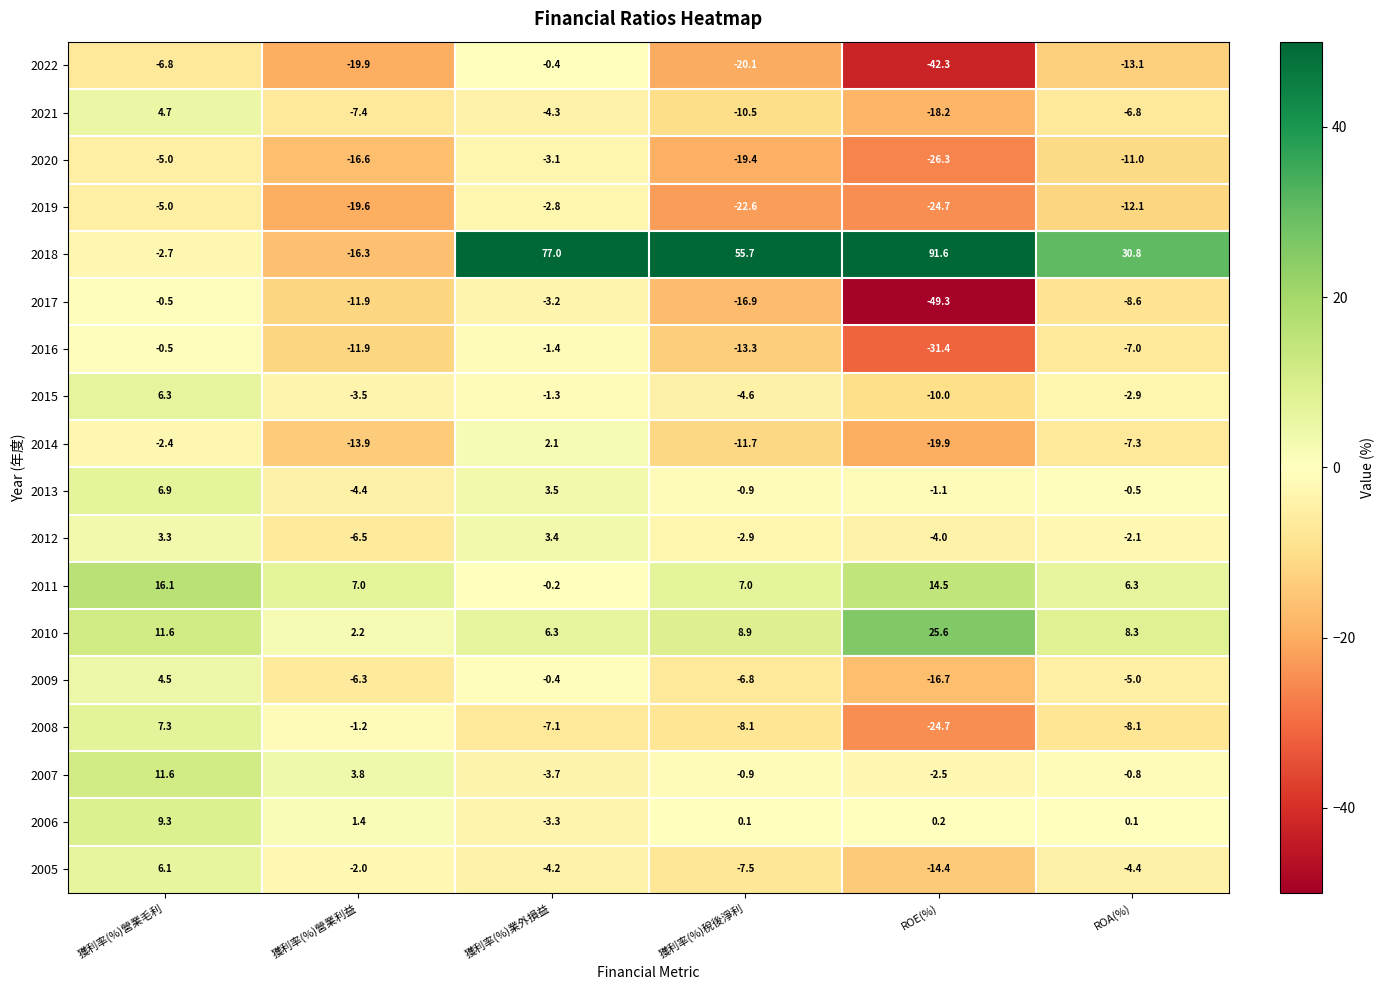

What is the total value across all series at 獲利率(%)稅後淨利?

-74.5